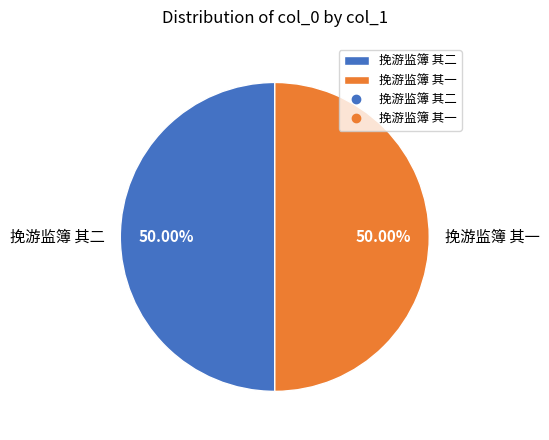

Combined, do 挽游监簿 其一 and 挽游监簿 其二 account for over 50%?

Yes